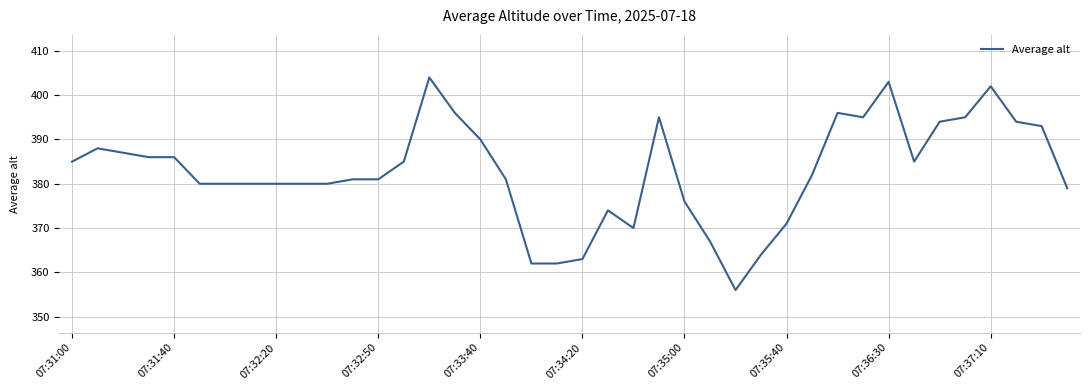

What is the minimum value shown in the chart?

356